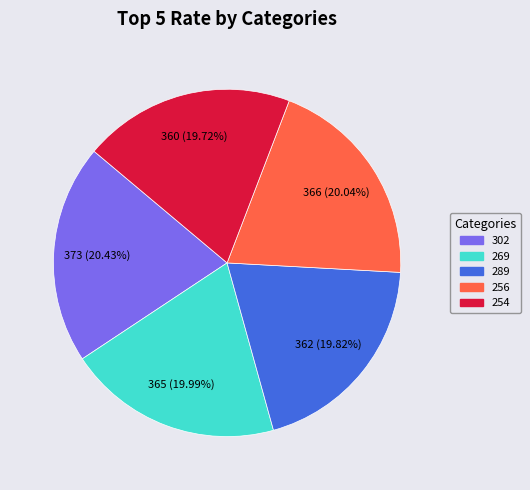

What is the ratio of the value at 269 to the value at 302?

1.0